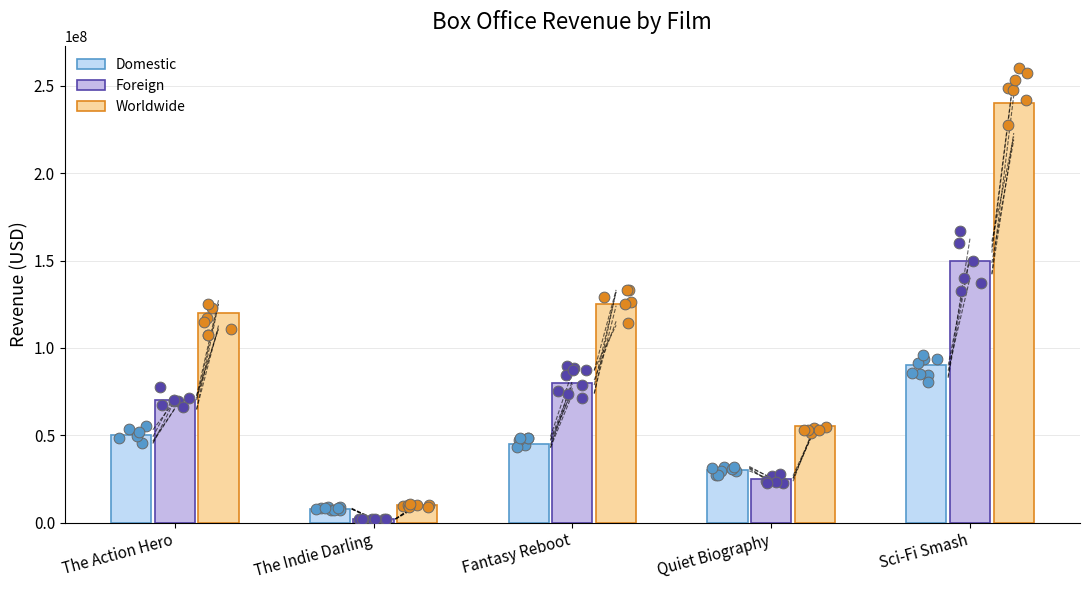

Which series contains the lowest Y value?

Foreign